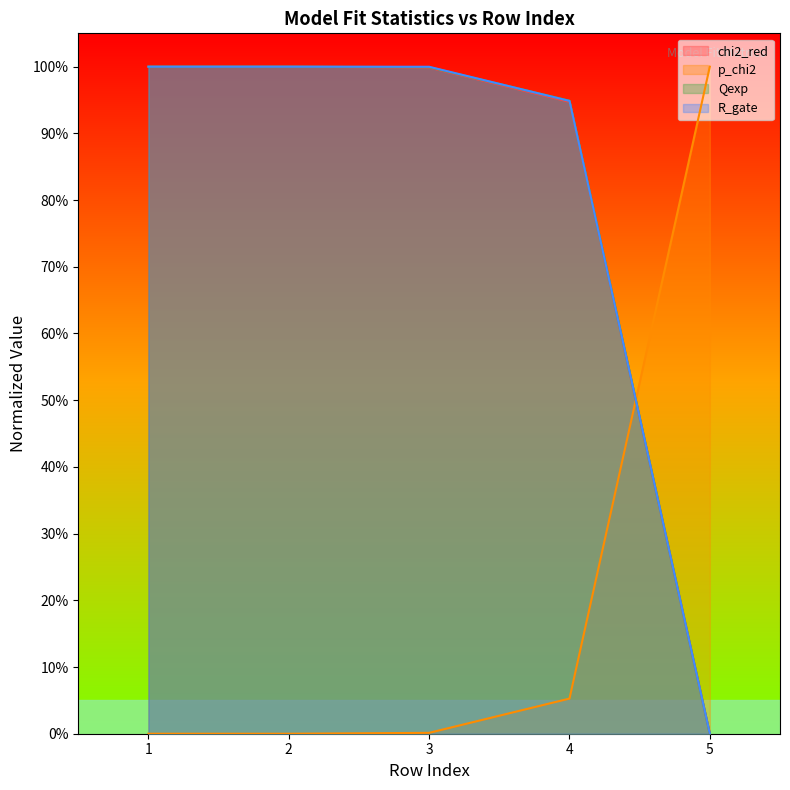

How many times do Qexp and p_chi2 cross each other?

1